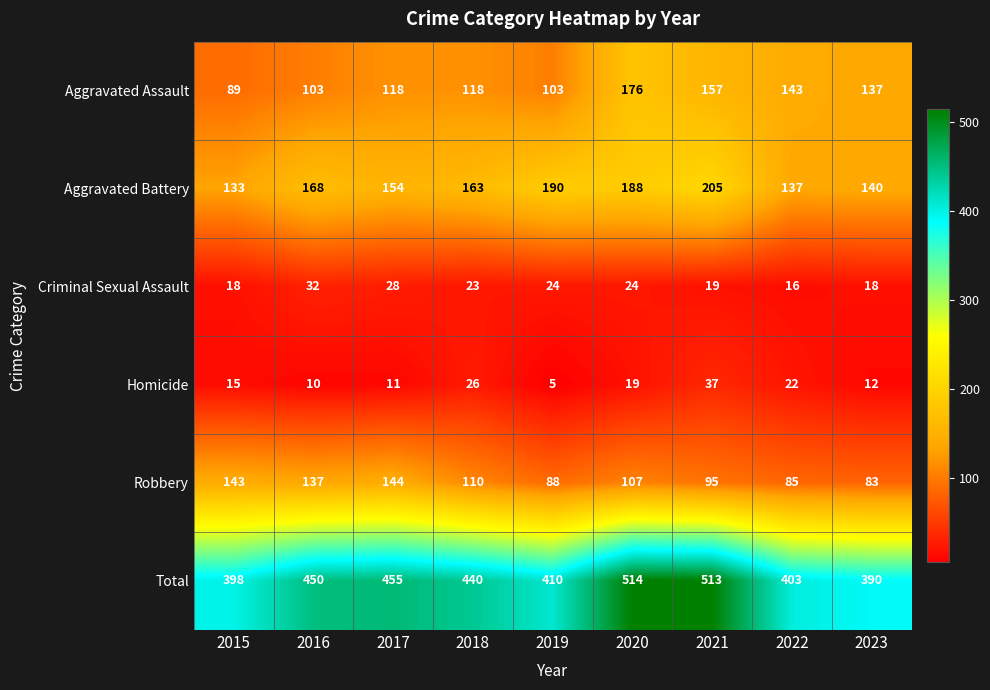

Is the value of Aggravated Battery at 2020 greater than the value of Total at 2021?

No